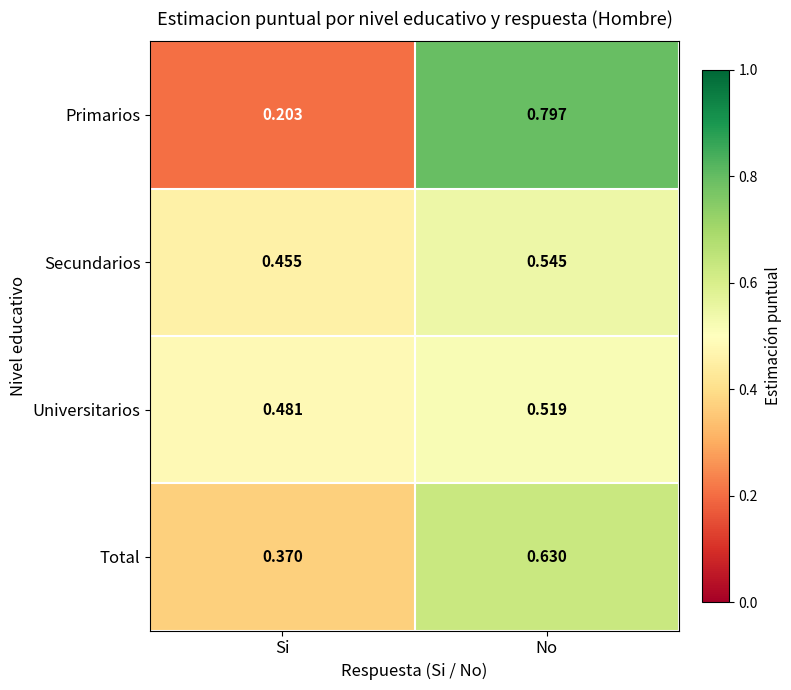

Which category has the lowest value in the Primarios series?

Si